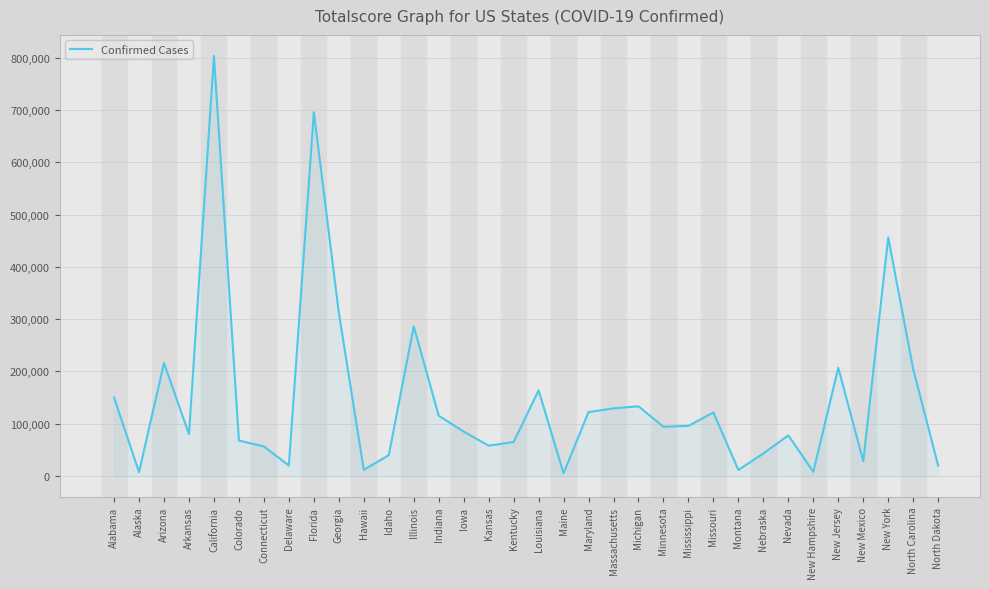

Between Louisiana and Colorado, which is larger?

Louisiana